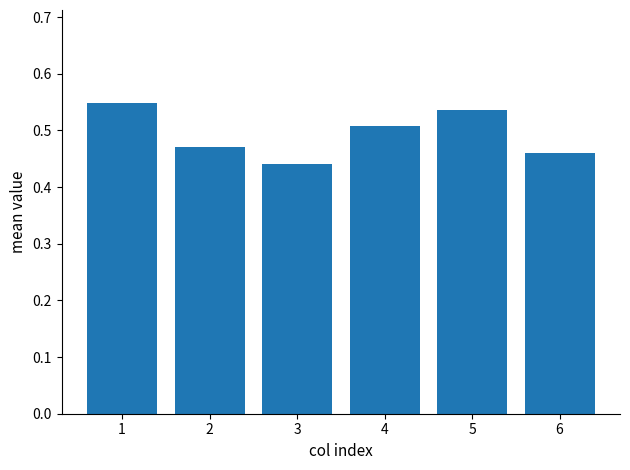

How many distinct data groups are displayed?

1